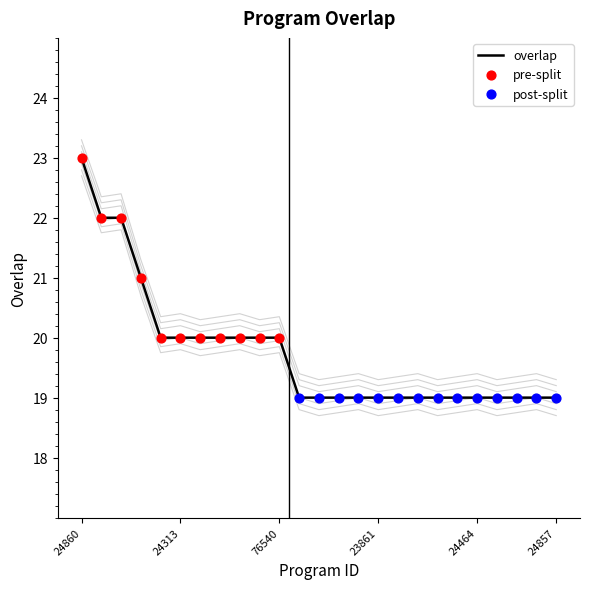

Which has a higher value, 23539 or 24857?

23539